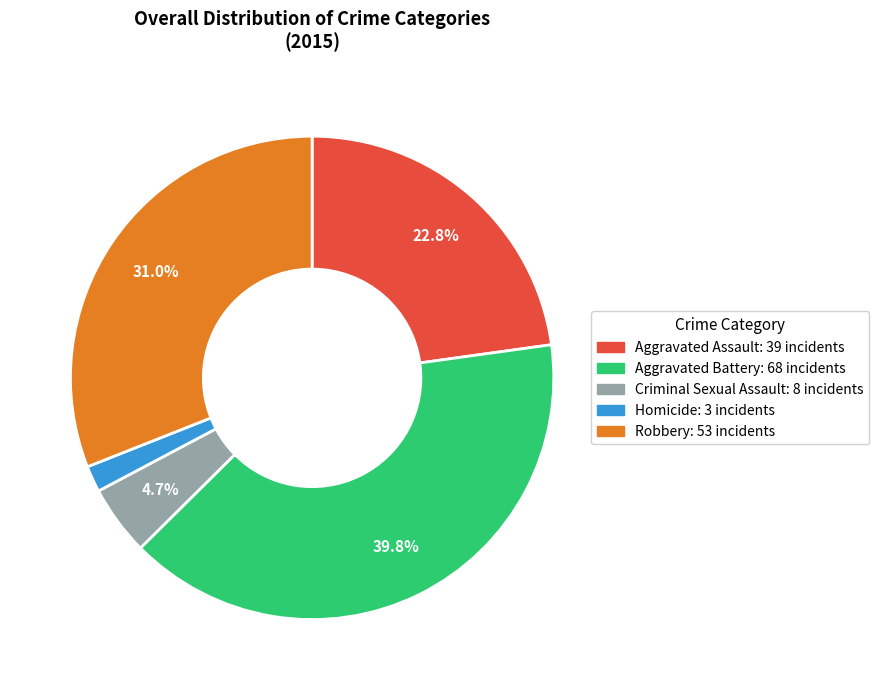

Which category has the smallest portion of the pie?

Homicide